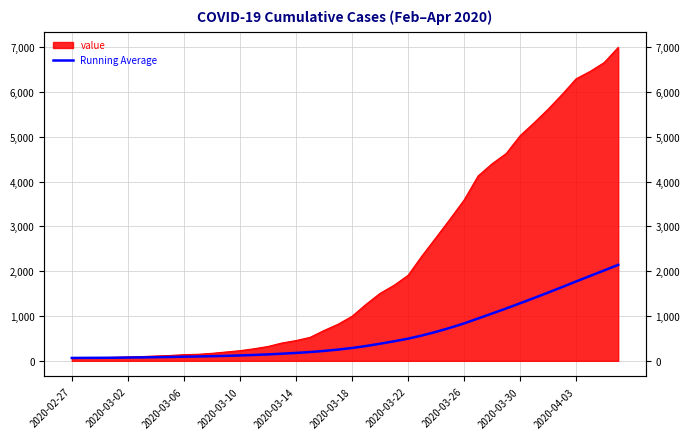

What is the difference between the maximum and minimum values?

2077.9